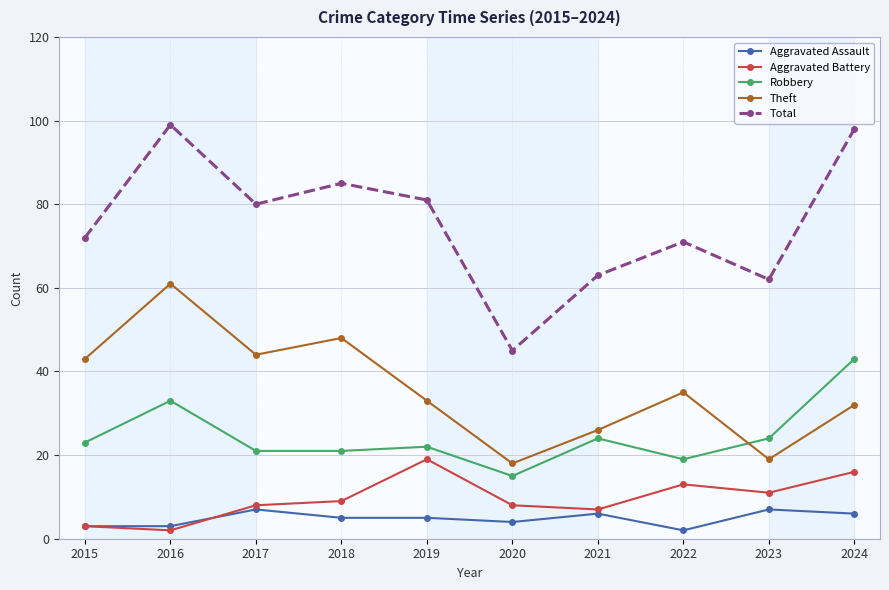

What are all the series names shown in the legend?

Aggravated Assault, Aggravated Battery, Robbery, Theft, Total